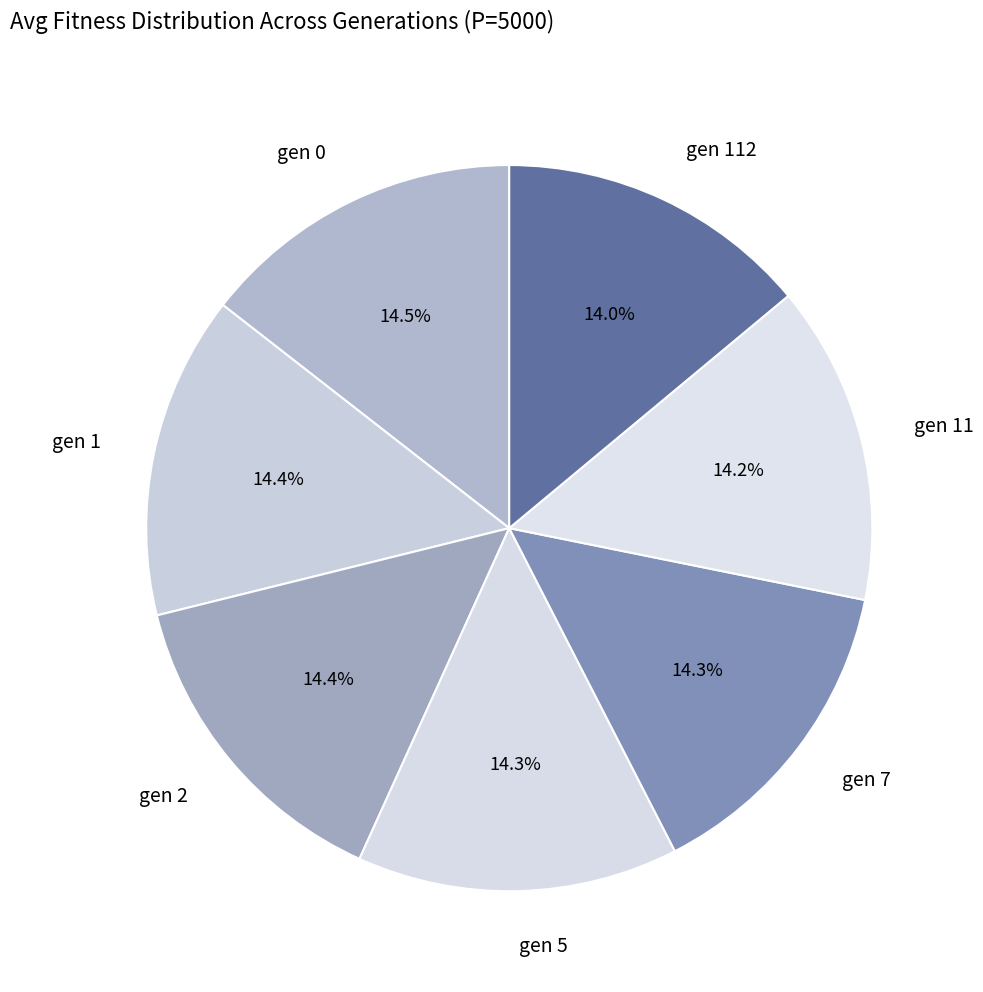

Approximately how many times larger is the value at gen 11 compared to gen 7?

1.0